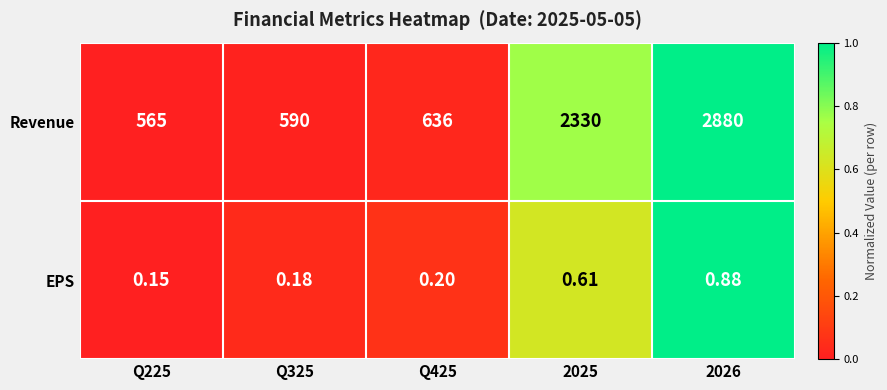

Is the value of EPS at Q425 greater than the value of Revenue at 2026?

No